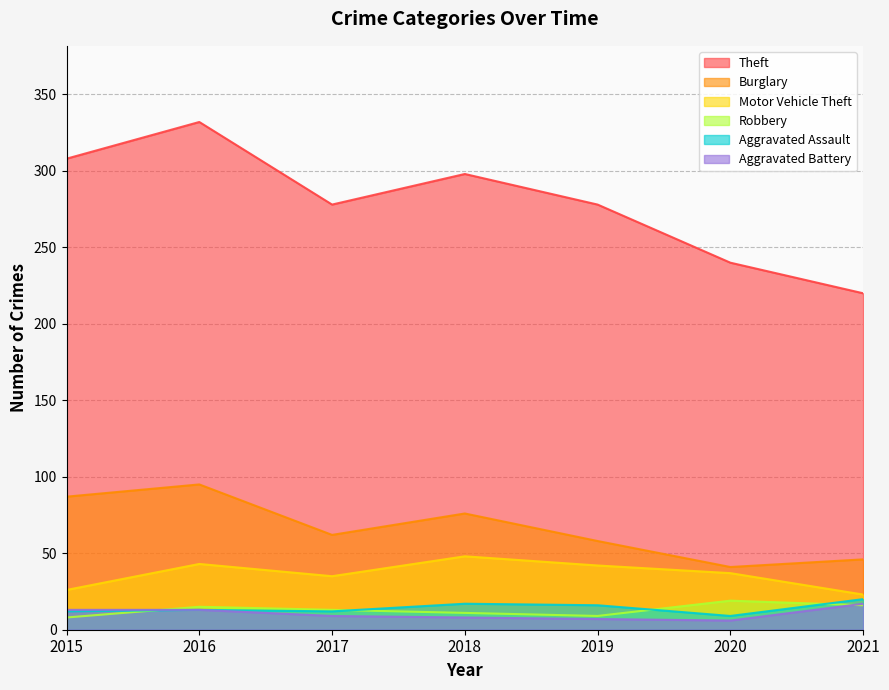

What is the value of the Motor Vehicle Theft point at the 7th from the left?

23